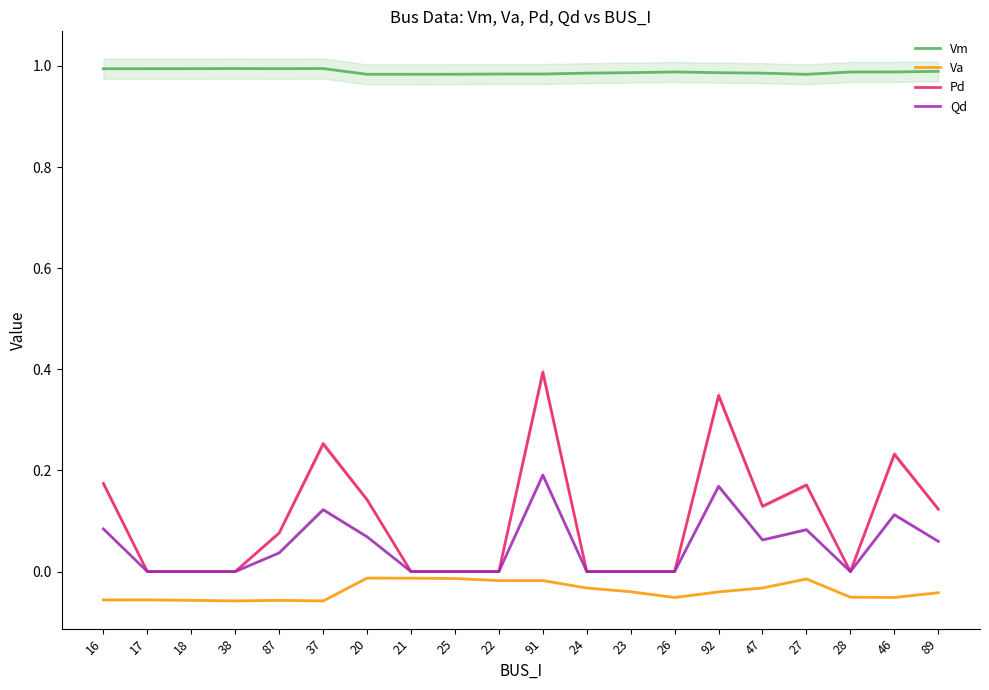

Where is Vm nearest to the value 0?

27